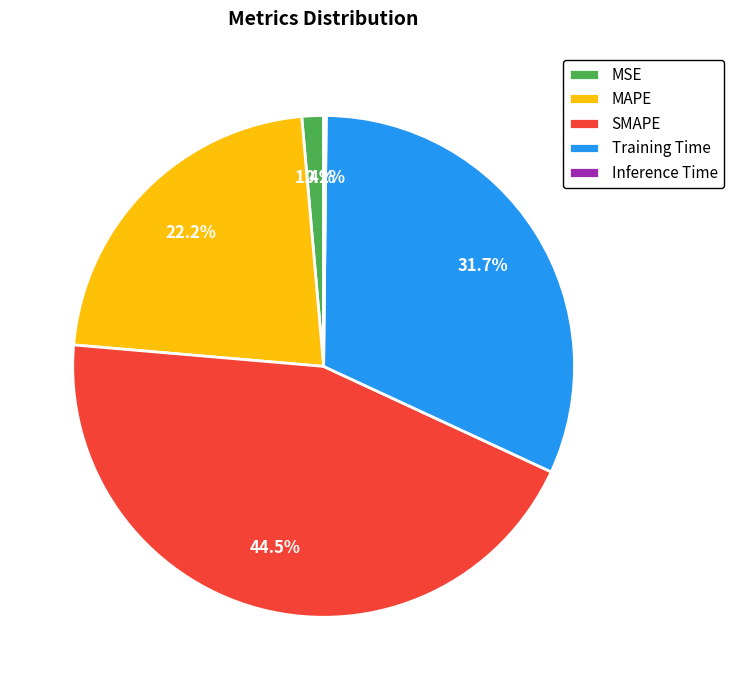

How much of the chart is everything except Training Time?

68.3%